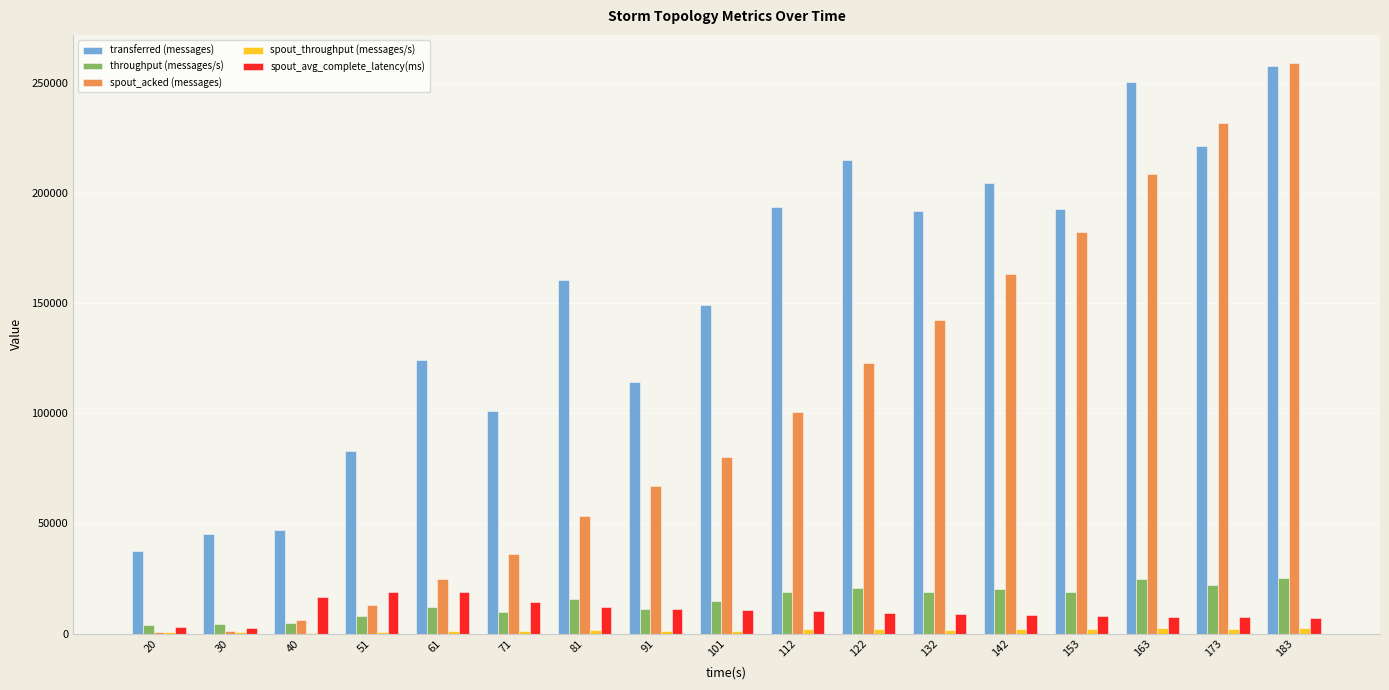

What is the average value of the spout_acked (messages) series?

99577.6